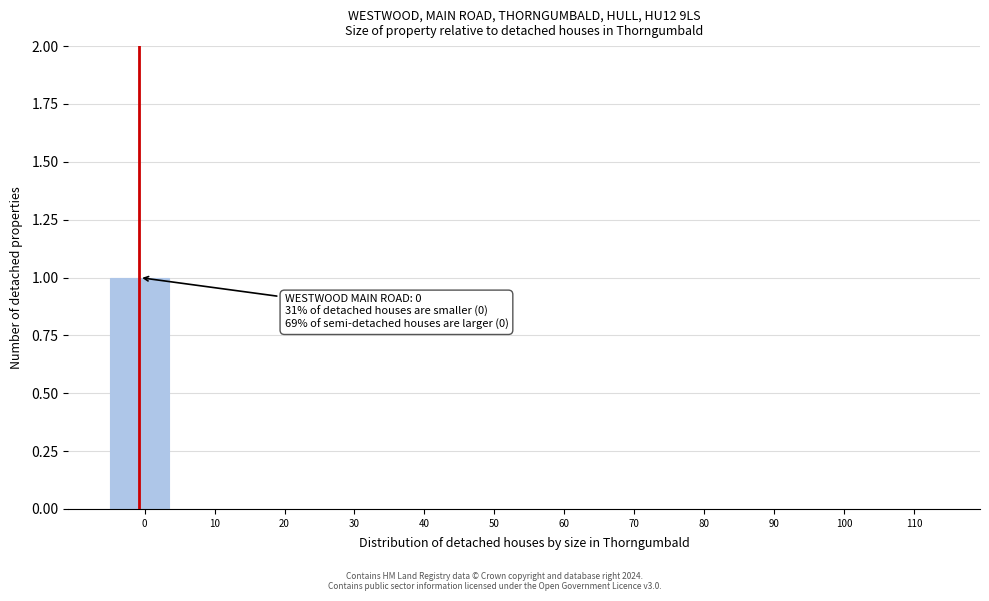

Reading left to right, what are all the values shown in this chart?

0=1	10=0	20=0	30=0	40=0	50=0	60=0	70=0	80=0	90=0	100=0	110=0